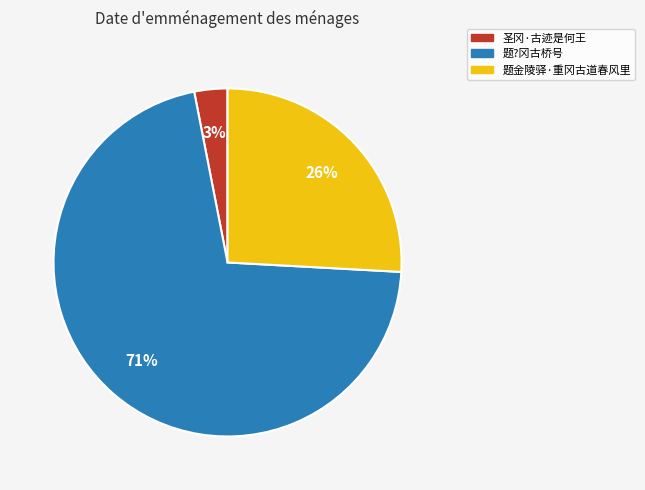

True or false: 题金陵驿·重冈古道春风里 accounts for 26% of the total.

True